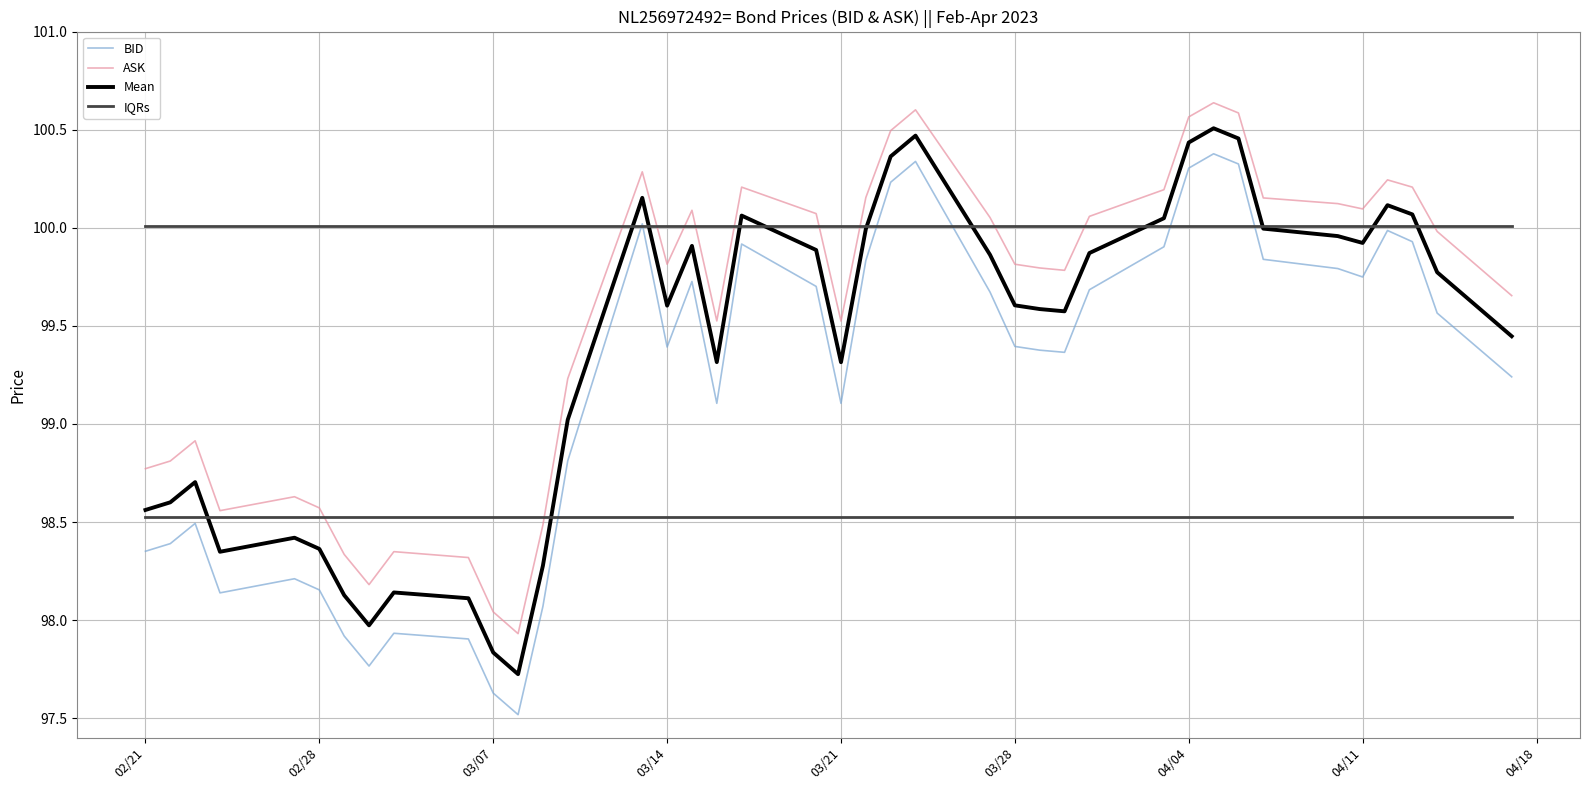

What is the minimum value shown in the chart?

97.5